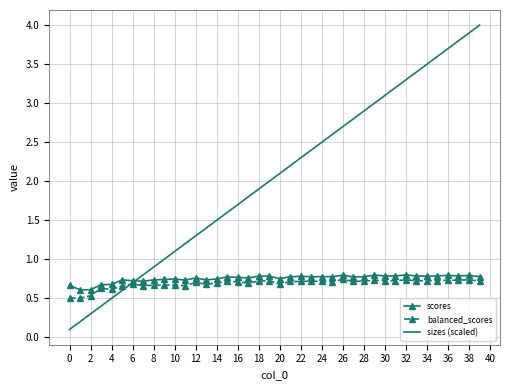

What is the maximum value shown in the chart?

4.0